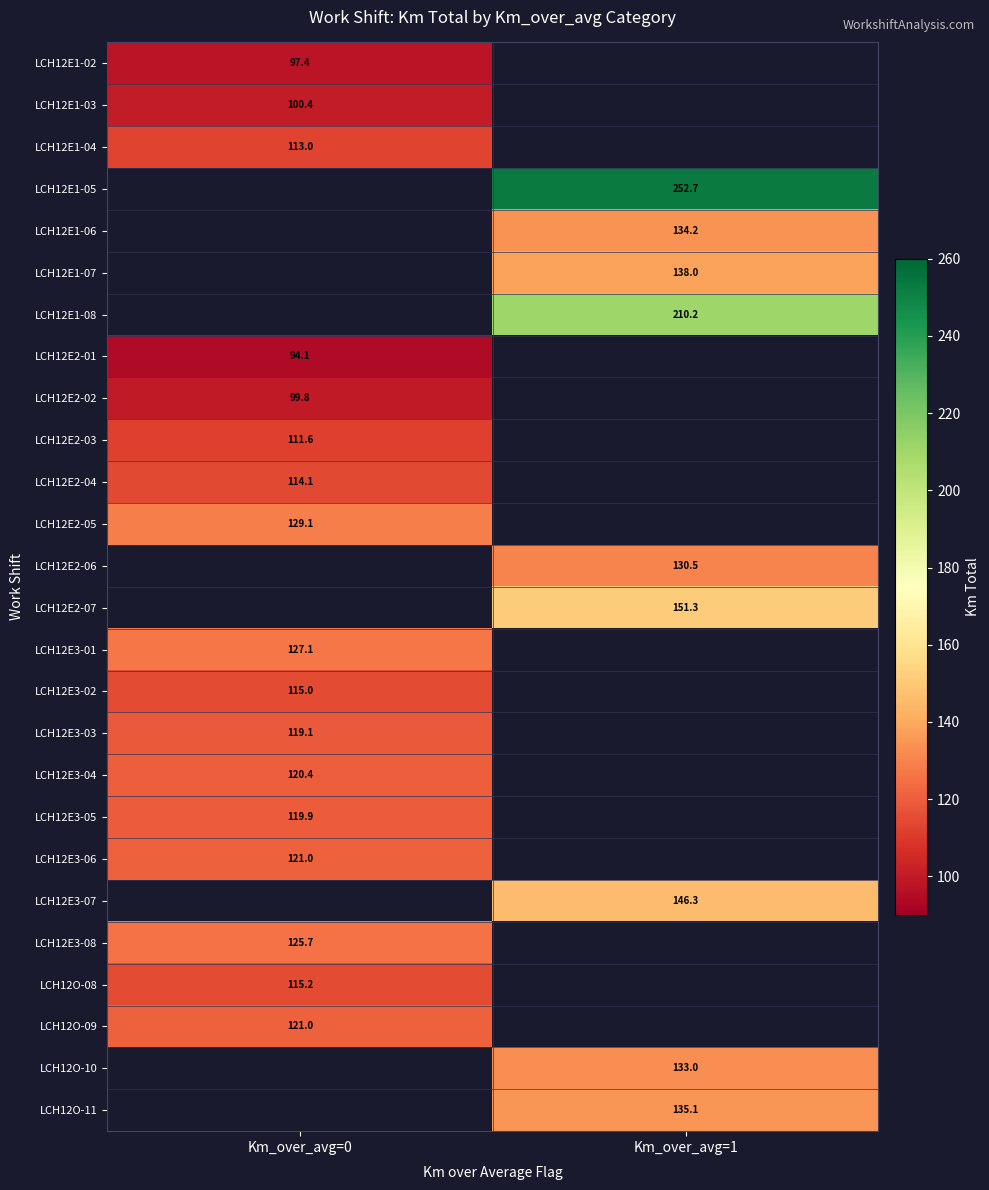

Is the value of LCH12E3-01 at Km_over_avg=0 greater than the value of LCH12E2-06 at Km_over_avg=1?

No